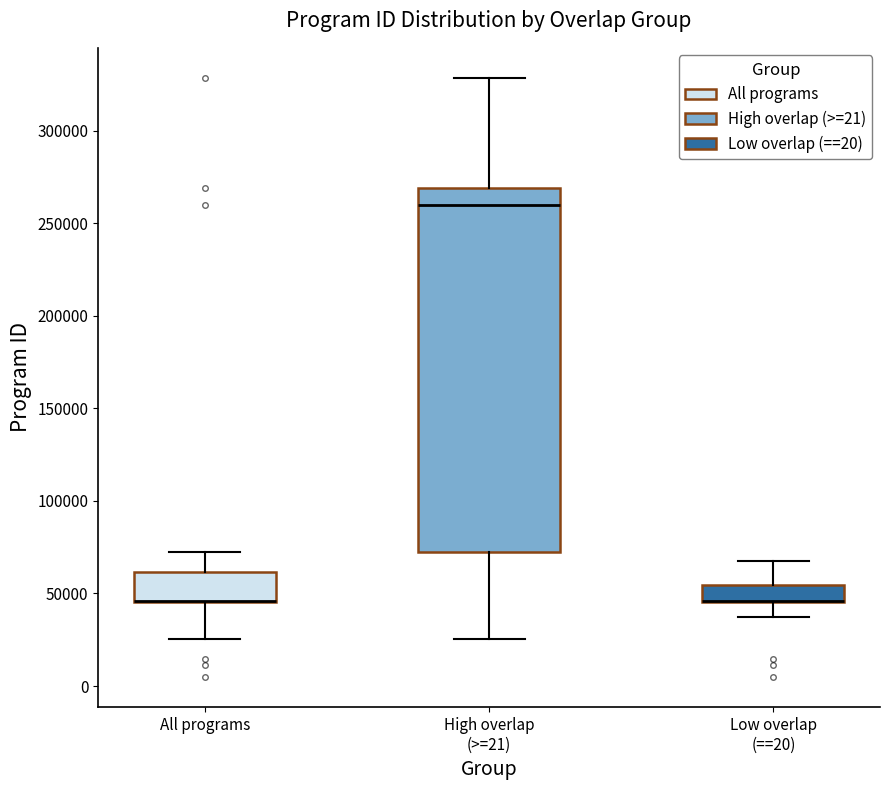

Reading left to right, read every box against the y-axis: the position of its median line, the range the box covers, and the ends of its whiskers. The values are not printed on the chart, so give them approximately, as read against the axis.

All programs: median 45000 (drawn on the box's lower edge), box 45000 to 60000, whiskers 25000 to 70000
High overlap (>=21): median 260000, box 70000 to 270000, whiskers 25000 to 330000
Low overlap (==20): median 45000 (drawn on the box's lower edge), box 45000 to 55000, whiskers 35000 to 65000